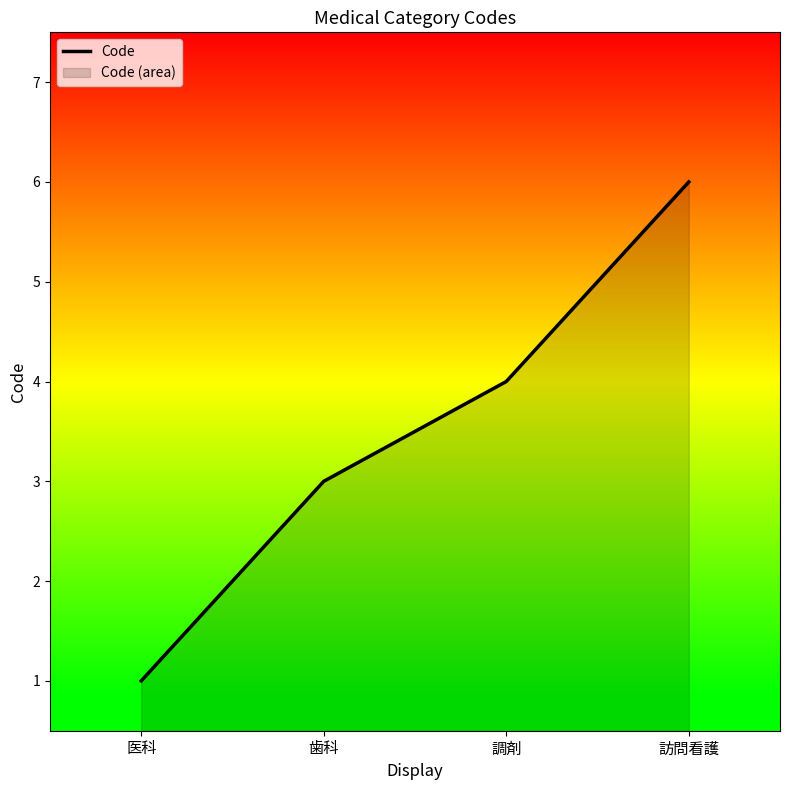

What position from the right is 歯科?

3